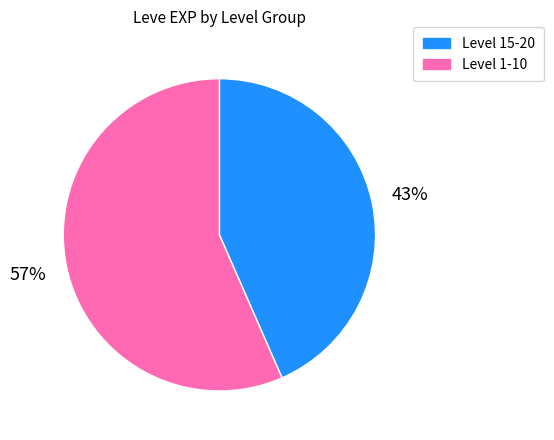

How many slices are in this pie chart?

2